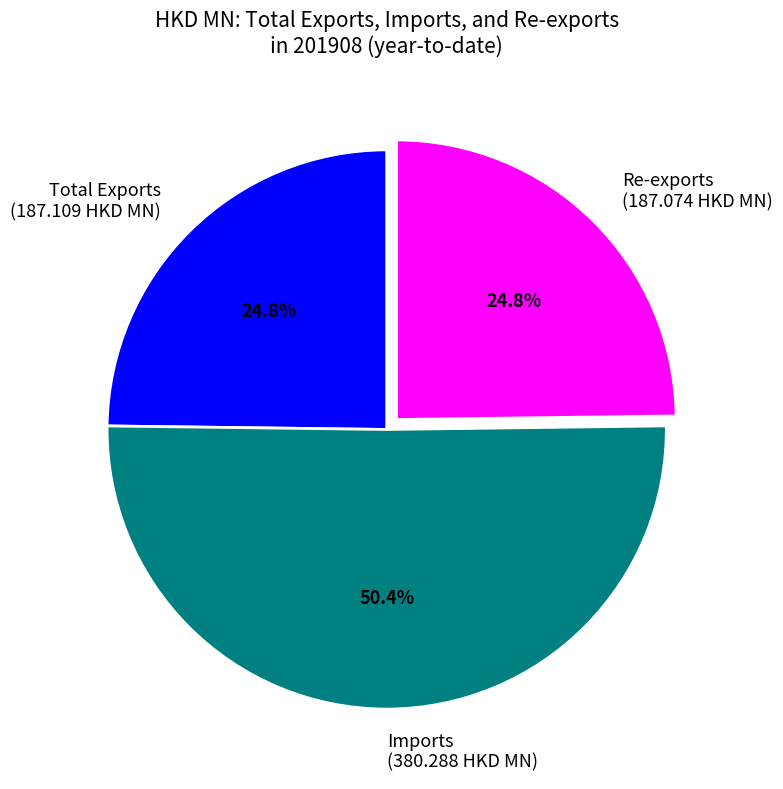

To the nearest percent, what is the average slice percentage?

33%